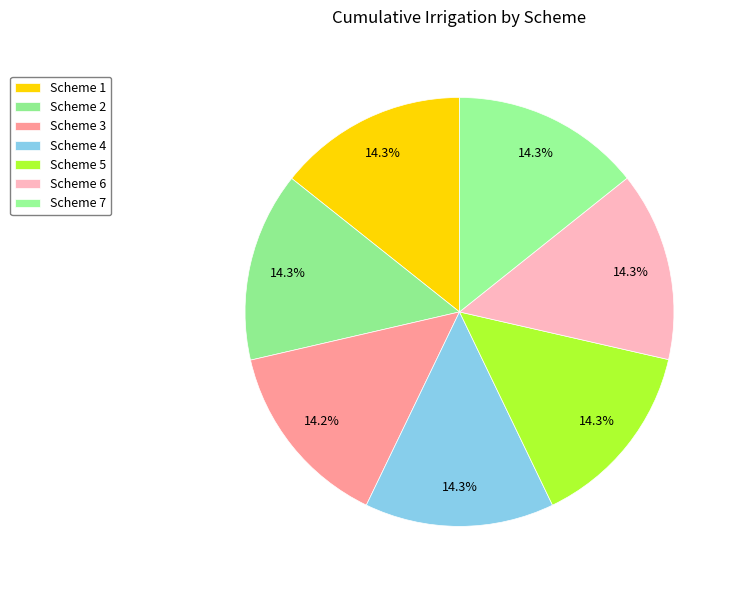

To the nearest percent, what portion does Scheme 1 represent?

14%